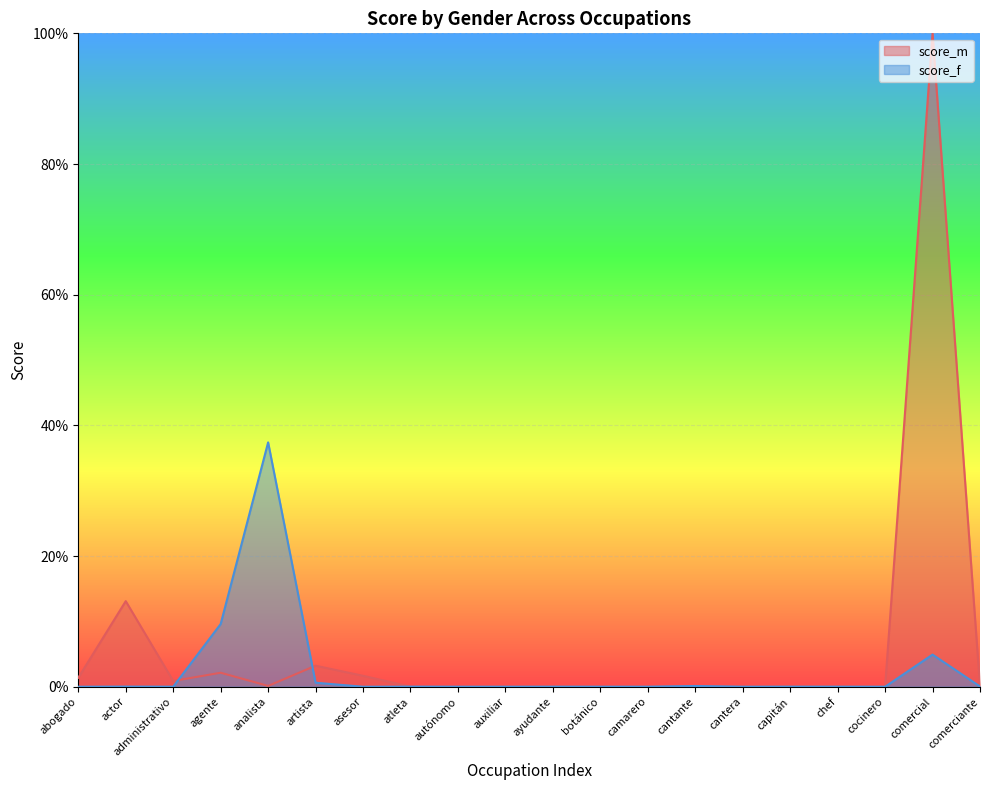

List the labels in order of score_m value, largest first.

comercial, actor, artista, agente, asesor, abogado, administrativo, analista, cantante, capitán, ayudante, chef, comerciante, camarero, atleta, auxiliar, autónomo, cocinero, cantera, botánico